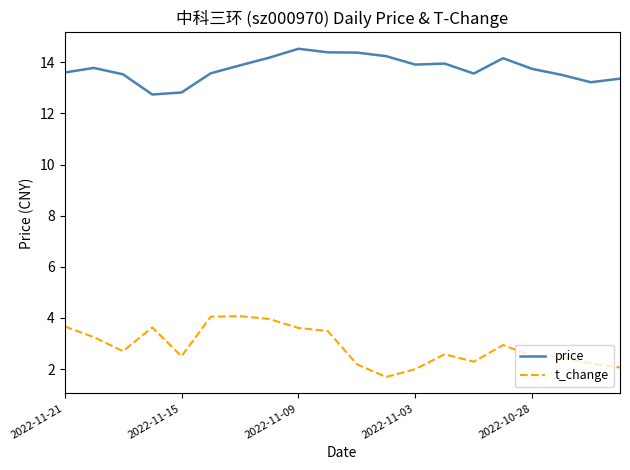

What is the difference between the maximum and minimum values in the price series?

1.8